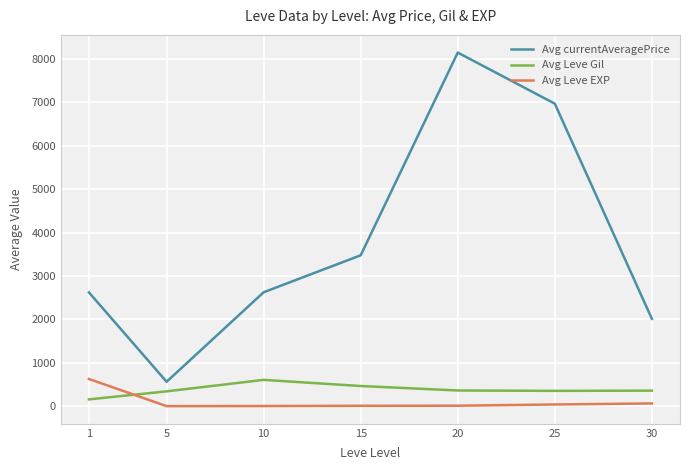

Rank the series at 10 from highest to lowest value.

Avg currentAveragePrice, Avg Leve Gil, Avg Leve EXP